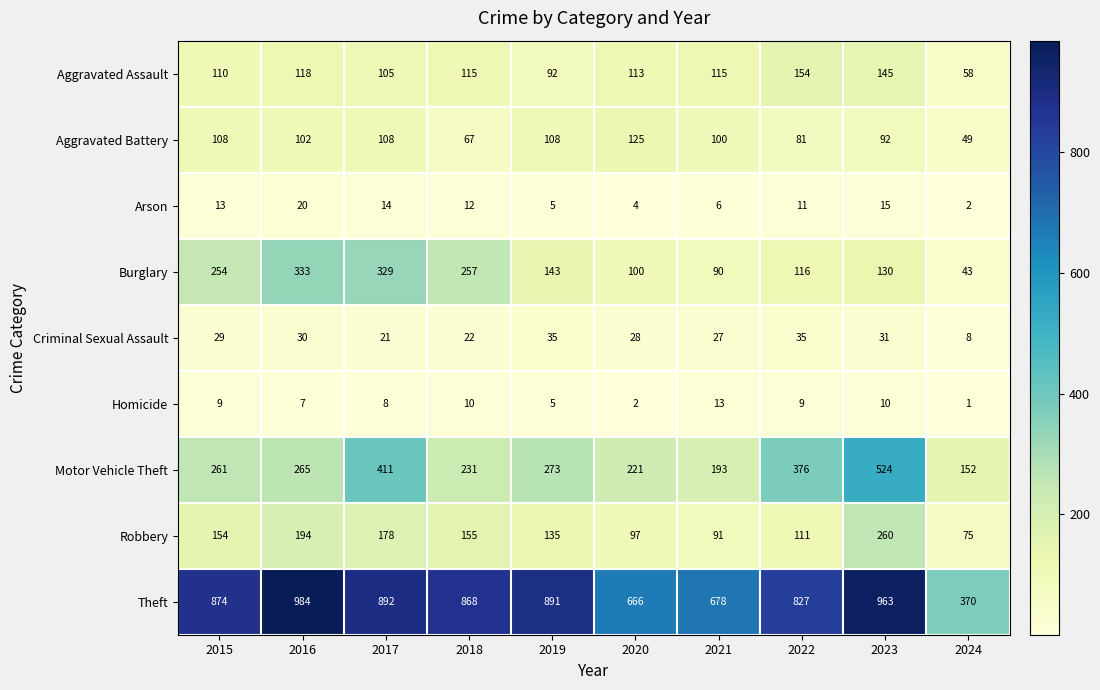

Which series has the largest range (max minus min)?

Theft